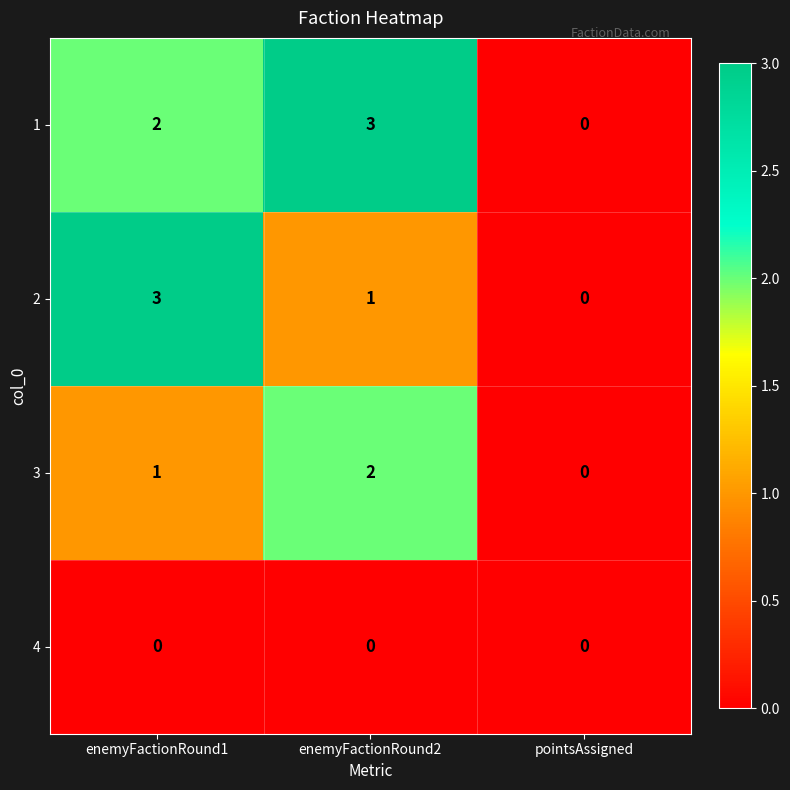

What is the total value across all series at enemyFactionRound1?

6